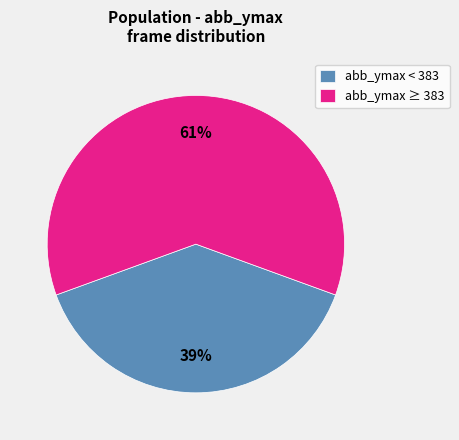

Count the number of slices in the pie.

2